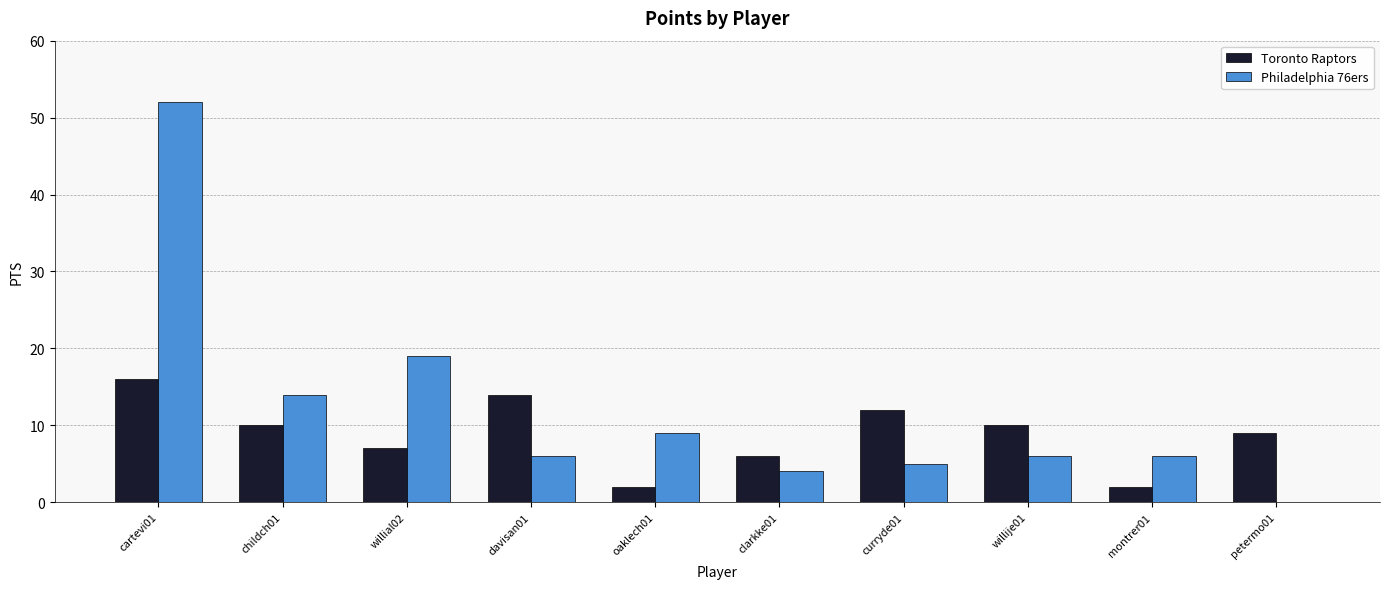

Is it true that Philadelphia 76ers equals 6 at willije01?

True